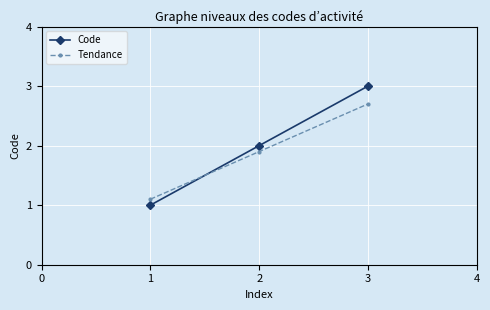

Reading left to right, transcribe all the data shown in this chart.

Code: 1.0	2.0	3.0
Tendance: 1.1	1.9	2.7